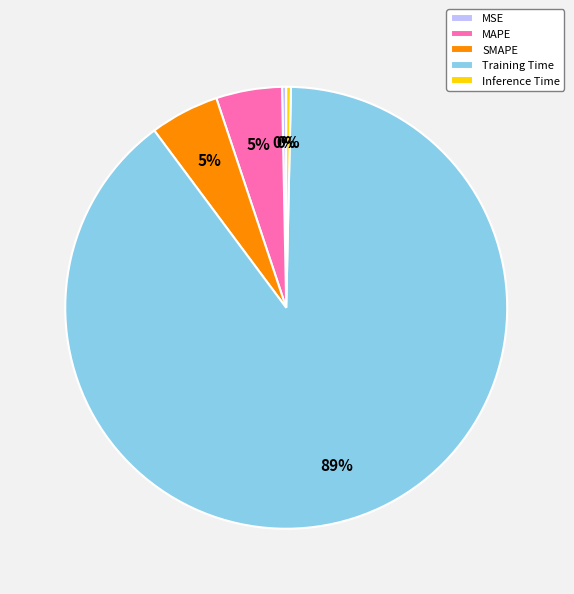

Does any single category account for the majority?

Yes